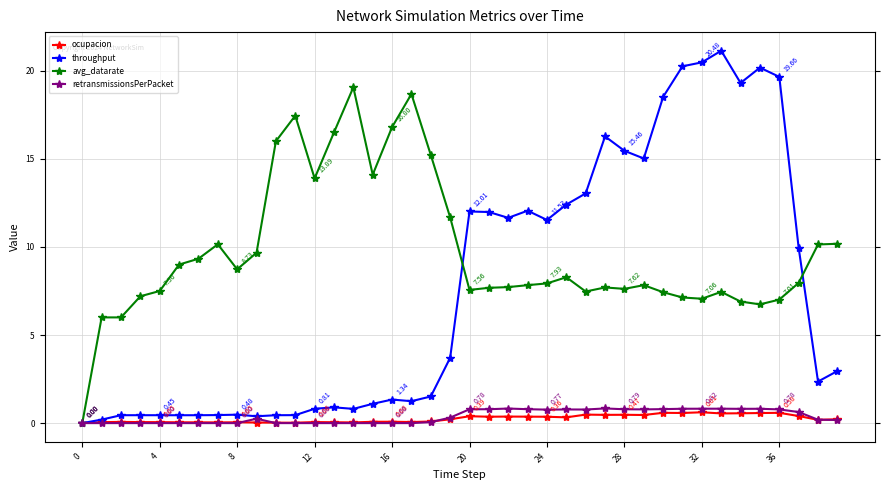

True or false: avg_datarate has more than 1 points higher than both neighbors.

True